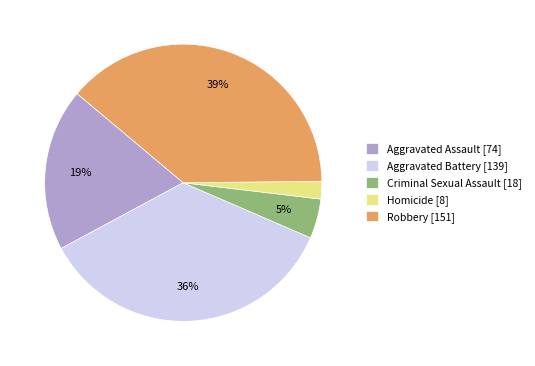

To the nearest percent, what portion does Homicide represent?

2%